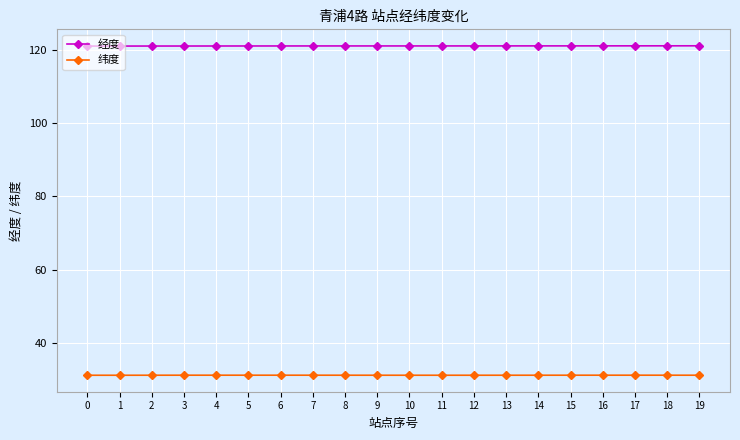

What is the spread (max minus min) of values at 1?

89.9